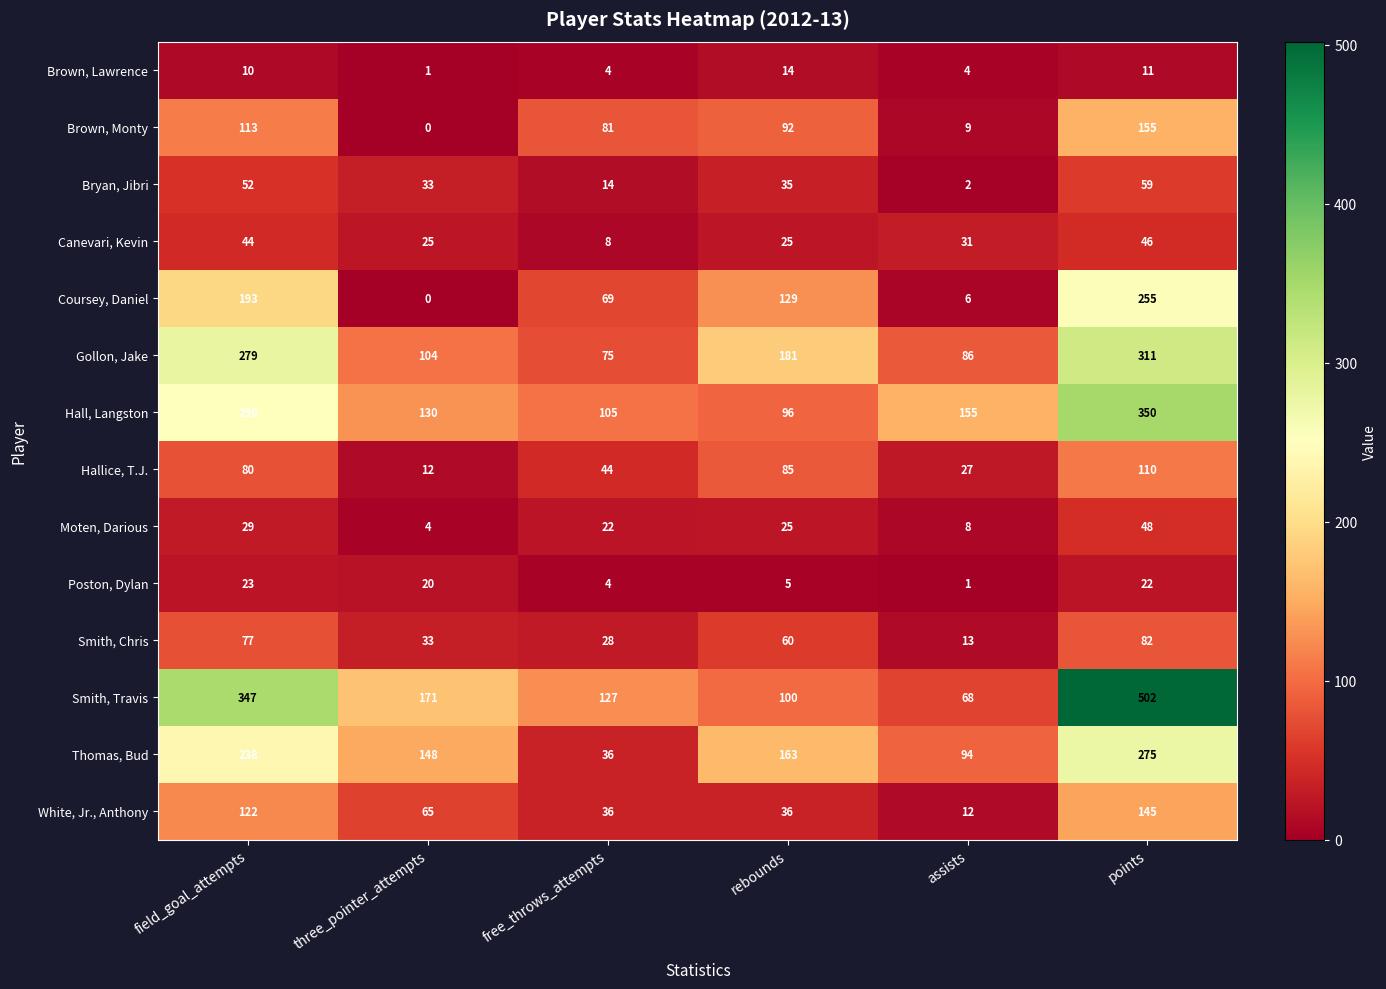

What is the difference between the maximum and minimum values in the Smith, Travis series?

434